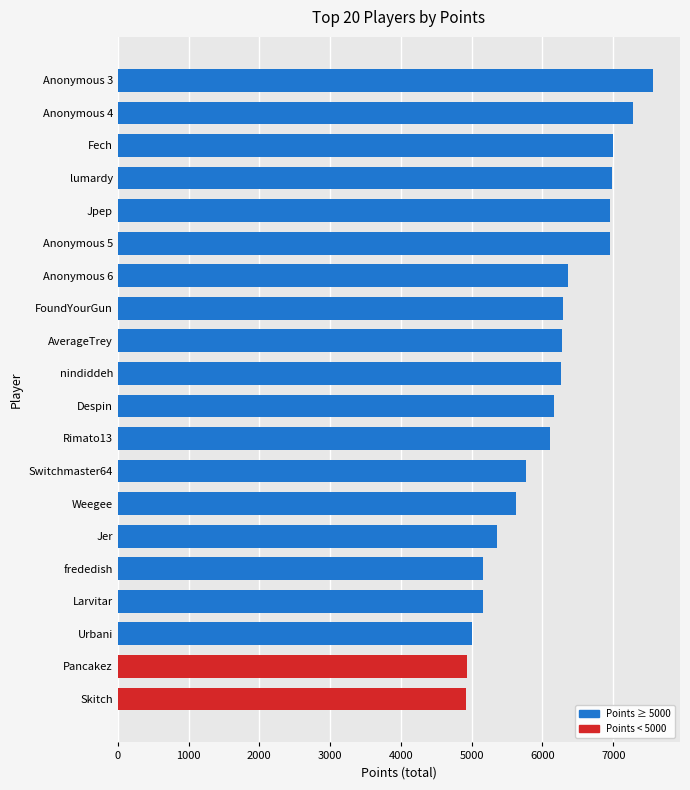

What value does the data have at Despin?

6168